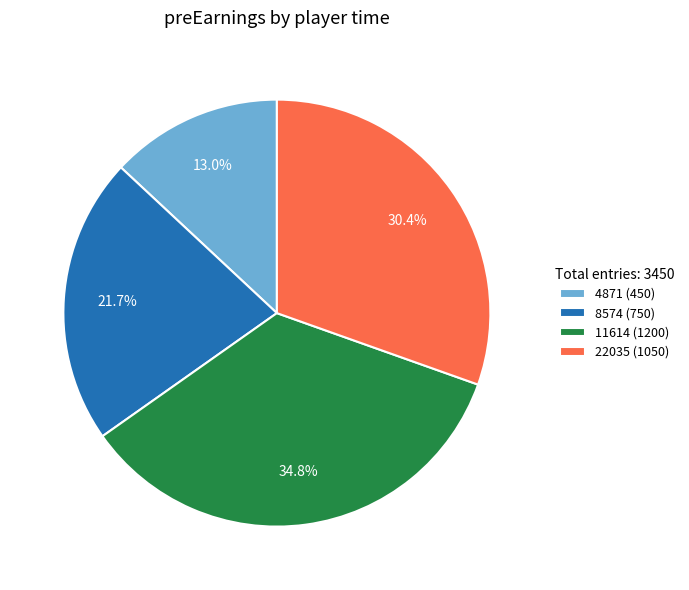

What percentage is NOT represented by 11614?

65.2%